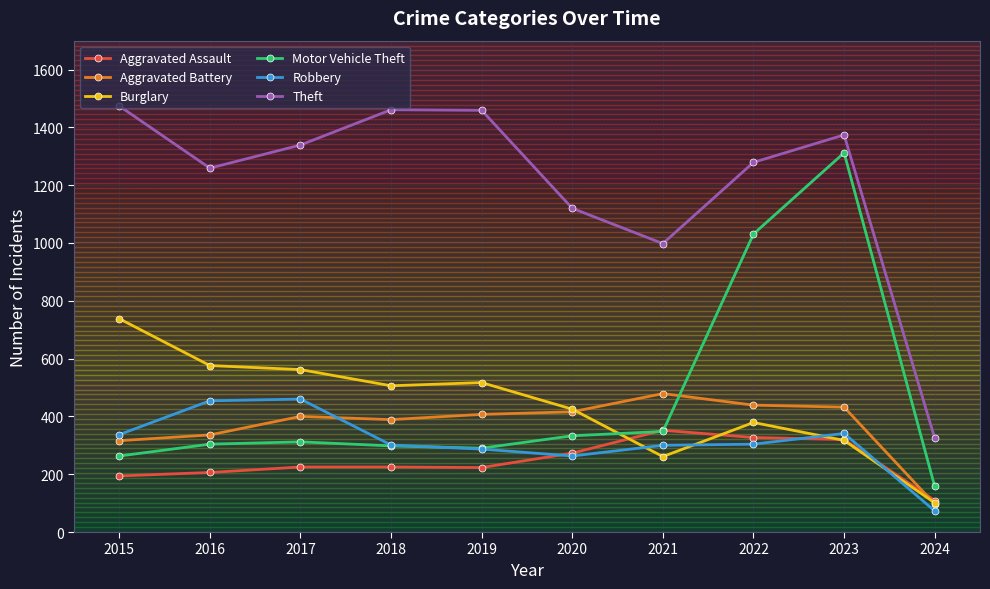

How many series are shown in this chart?

6